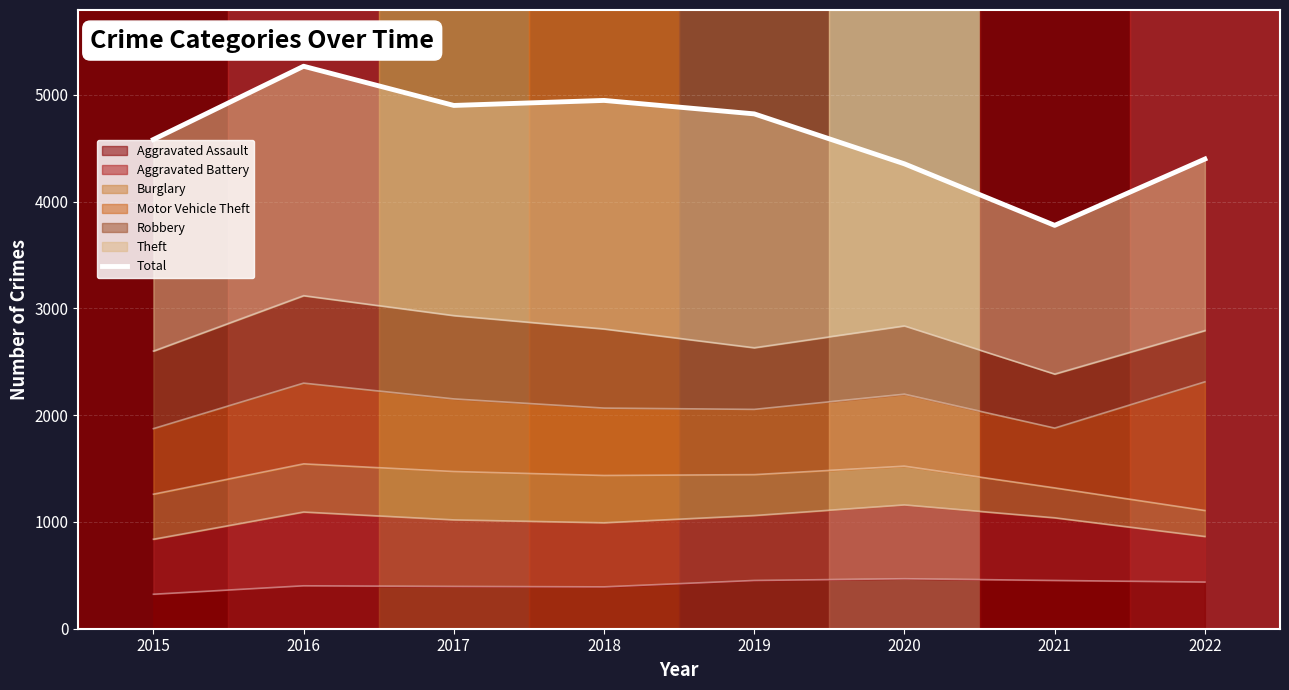

Reading right to left, extract all data points from this chart.

4398	3777	4353	4821	4947	4900	5267	4581